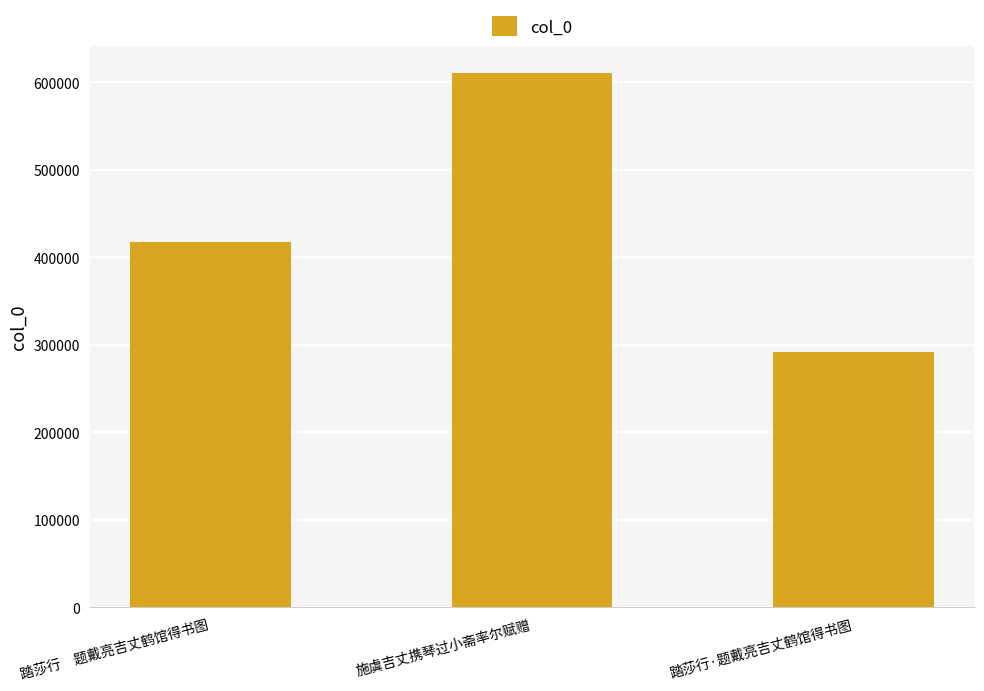

Does the chart contain any negative values?

No